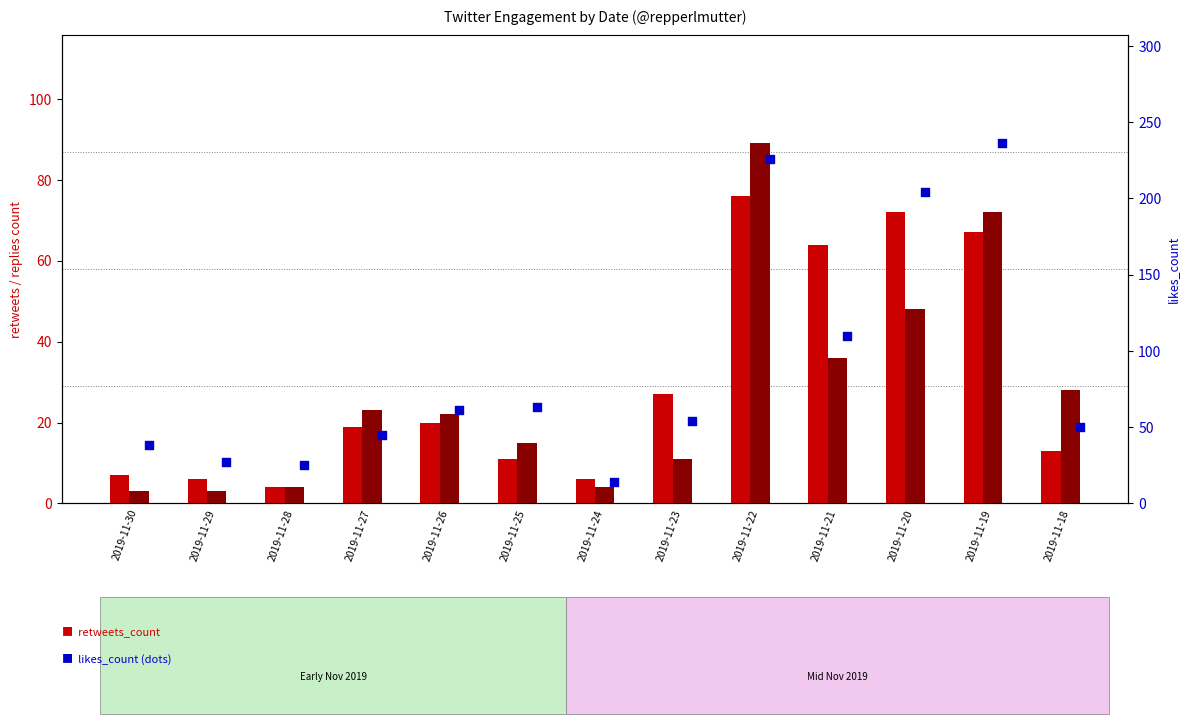

Which series has the largest Y range (max minus min)?

likes_count